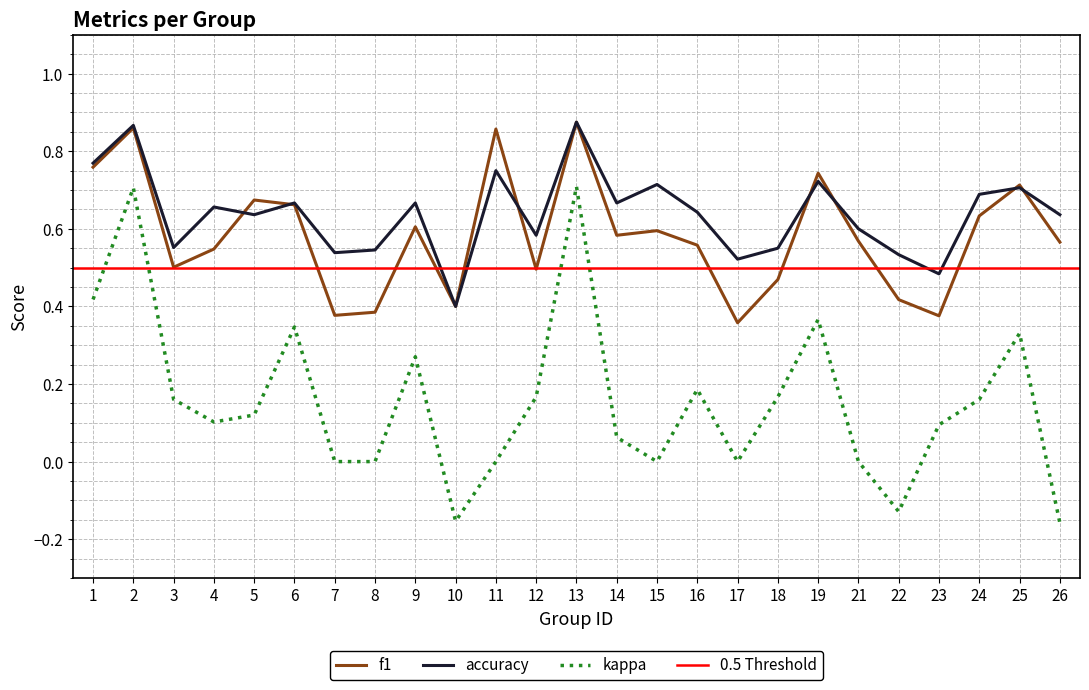

What is the lowest value of the f1 series?

0.4